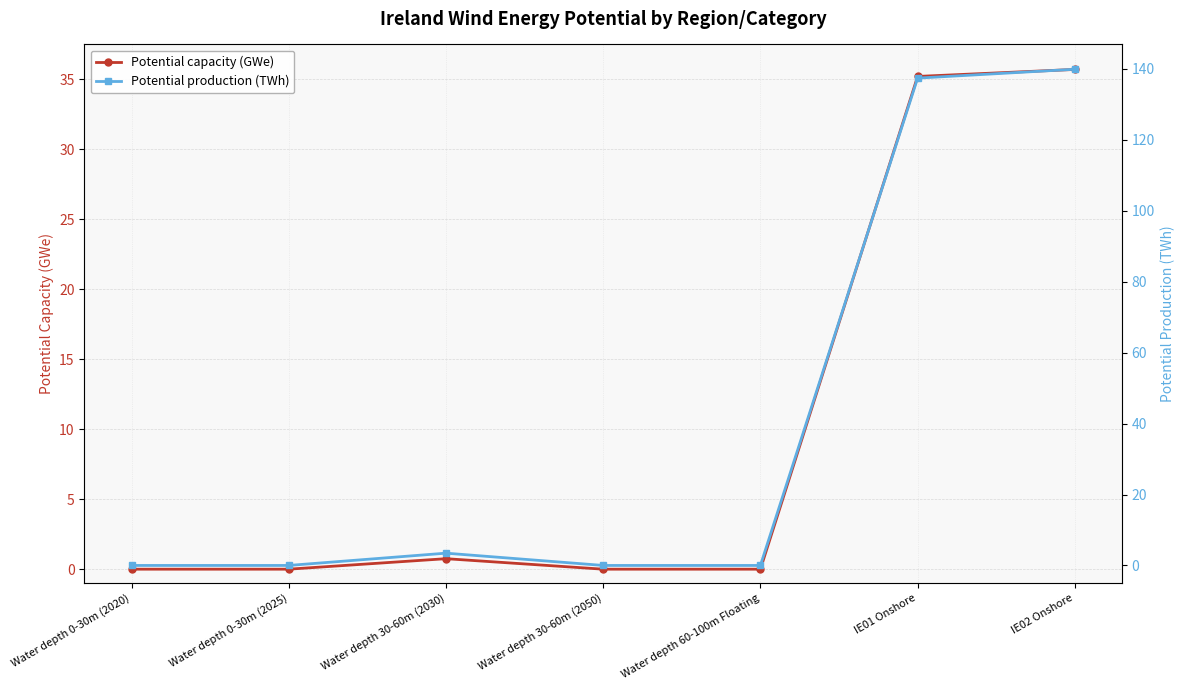

What is the sum of all Potential capacity (GWe) values?

71.7